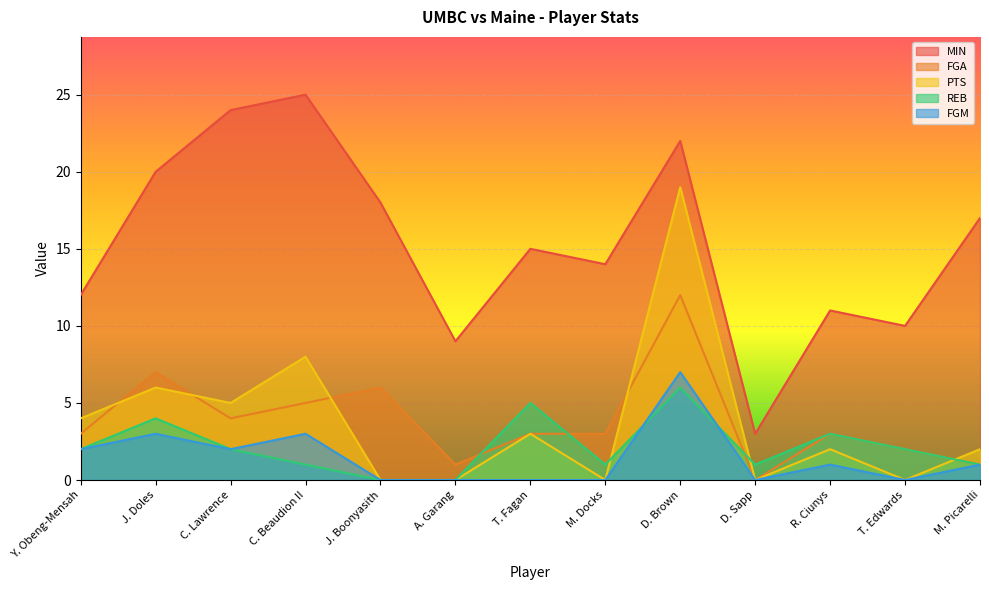

What is the difference between the maximum and second lowest values in the PTS series?

19